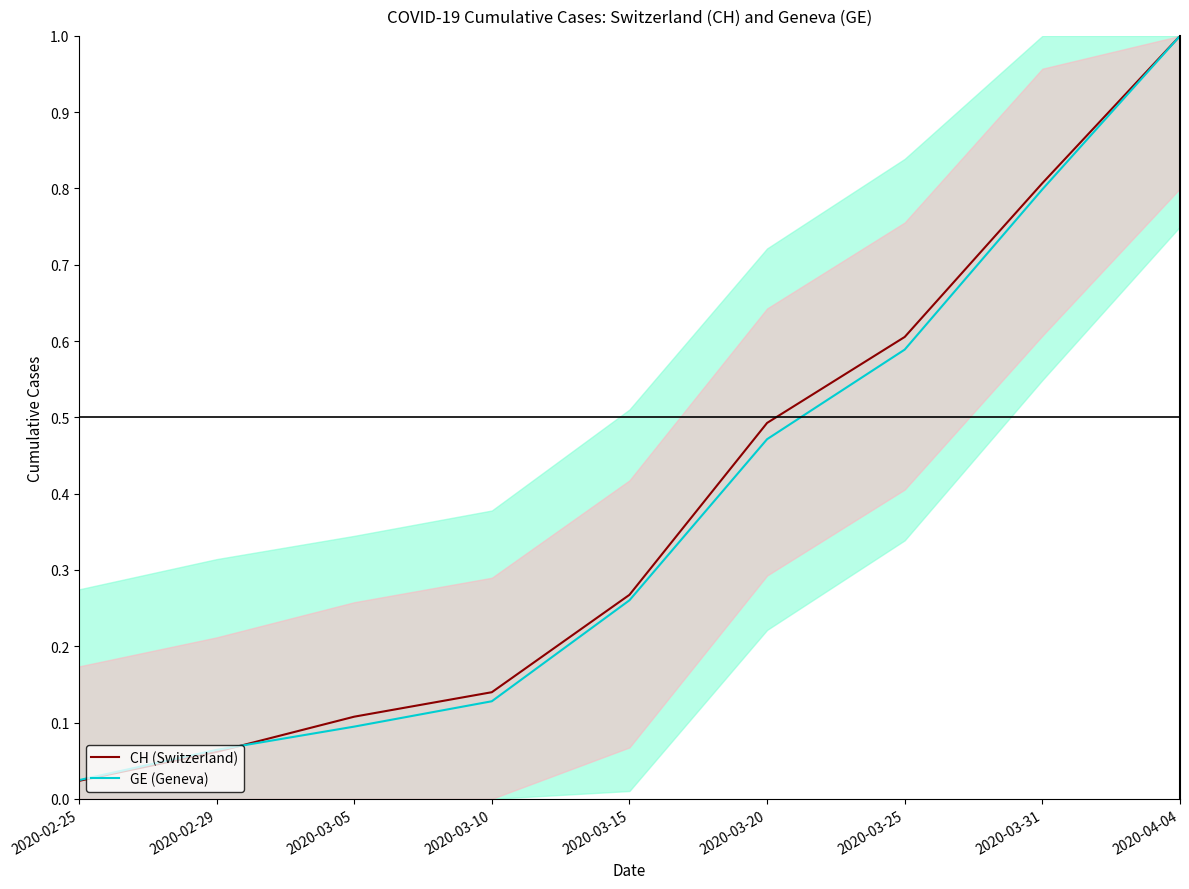

What is the label of the 5th point from the left?

2020-03-15